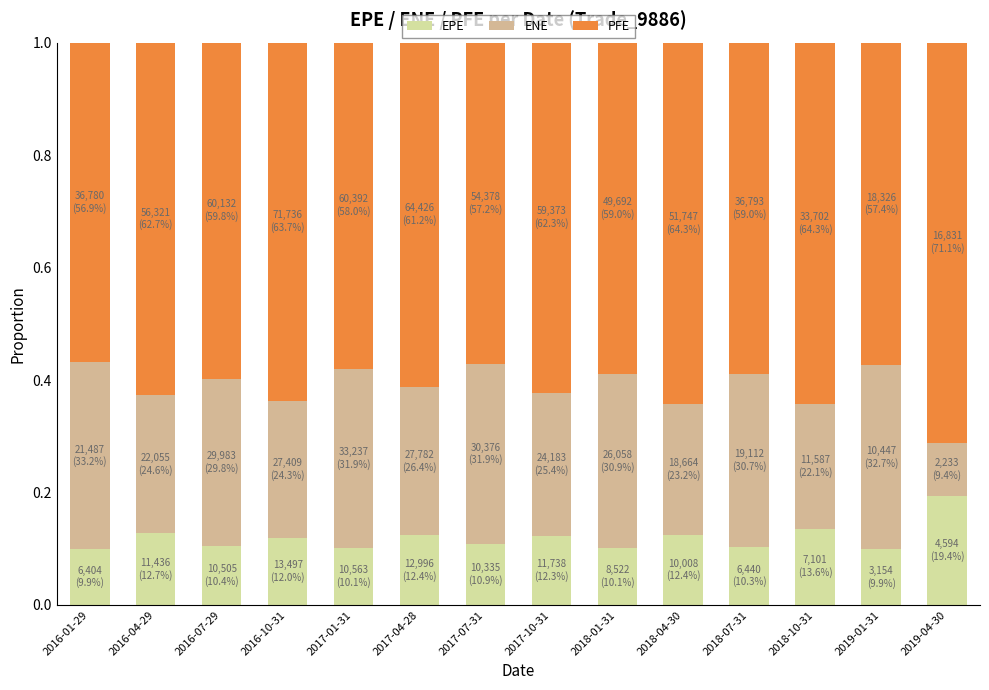

The EPE series shows 0.1 at 2017-07-31. True or false?

True